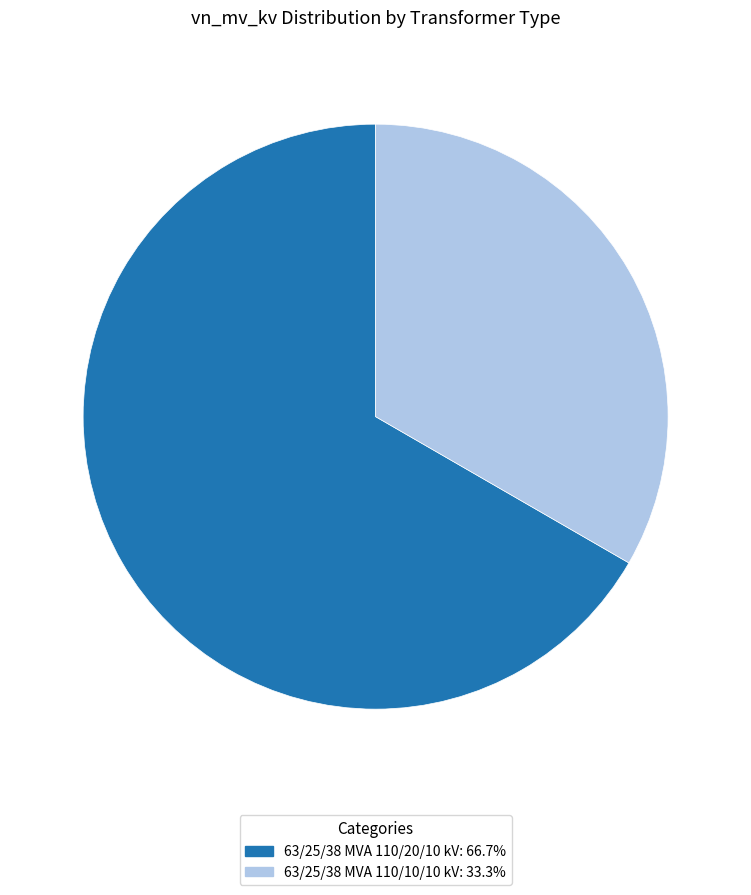

Which slice represents more than half of the pie?

63/25/38 MVA 110/20/10 kV